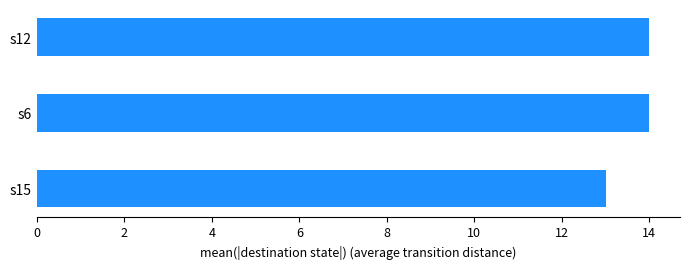

The chart shows a value of 14 at s6. True or false?

True